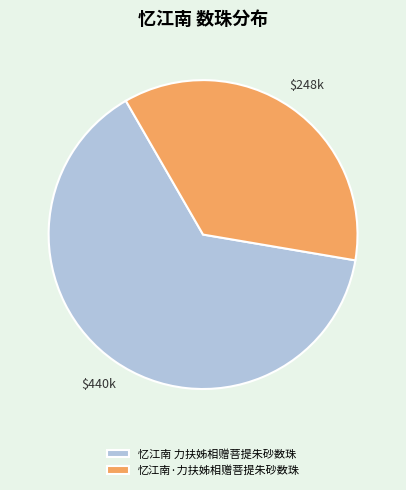

Count the number of slices in the pie.

2